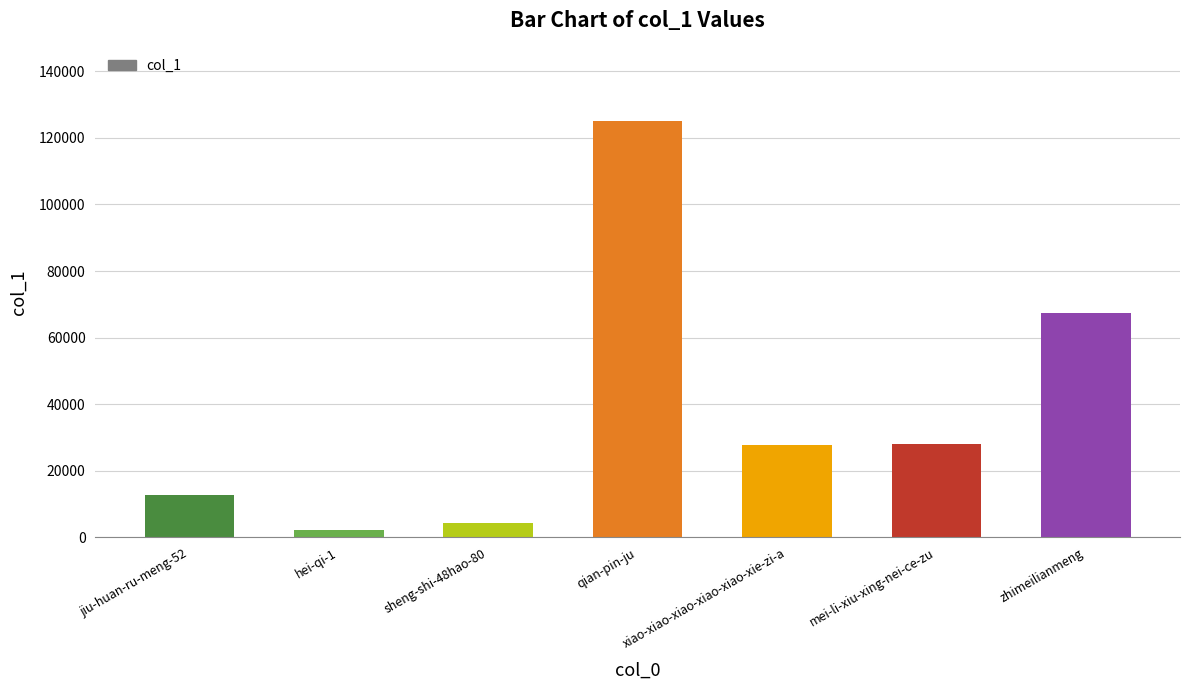

True or false: the data shows 48463 at xiao-xiao-xiao-xiao-xiao-xie-zi-a.

False